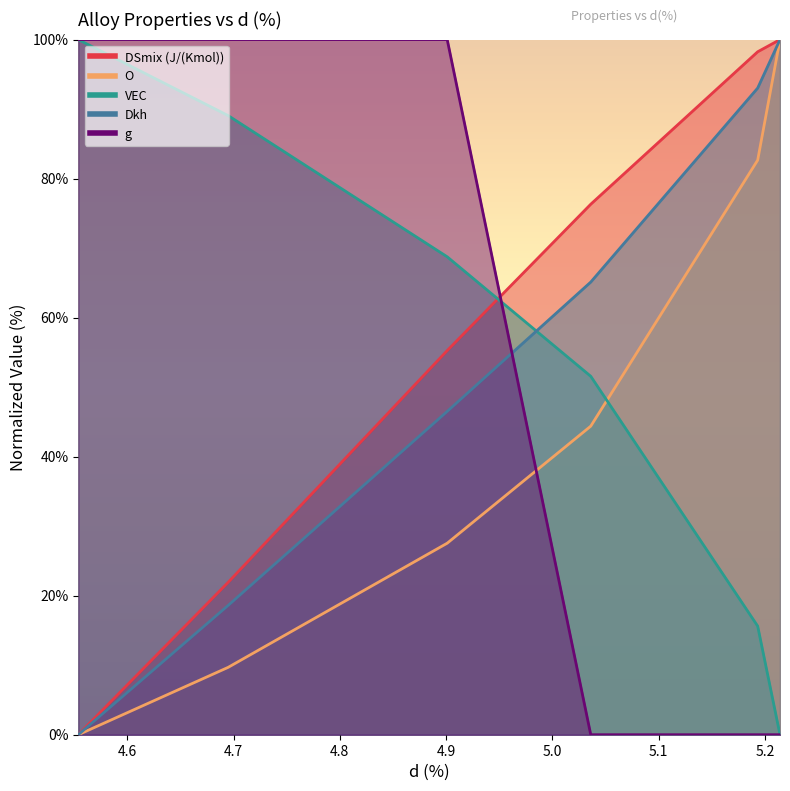

How many lines are shown in the chart?

5